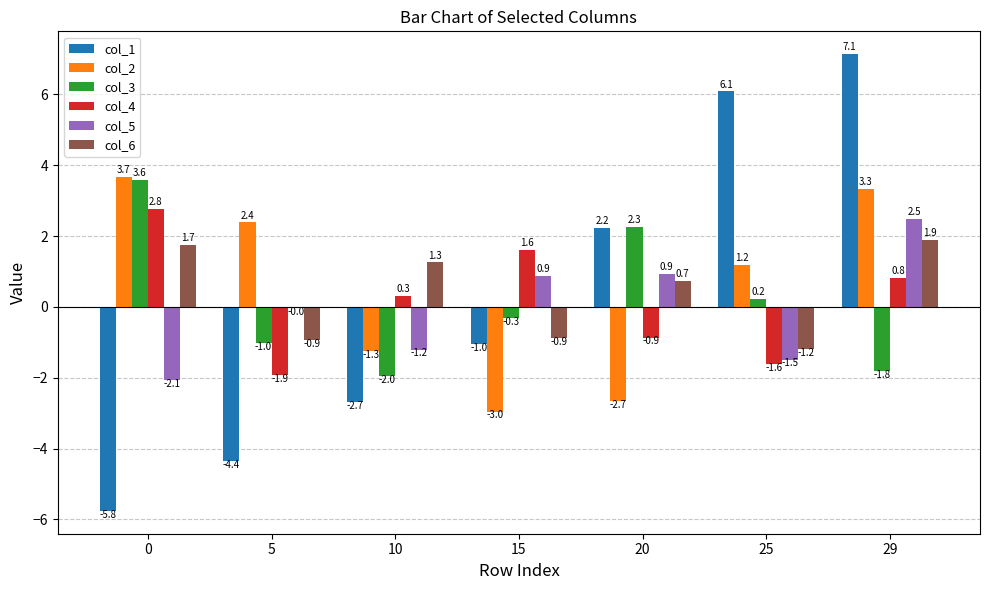

Is the value of col_2 at 29 greater than the value of col_5 at 0?

Yes